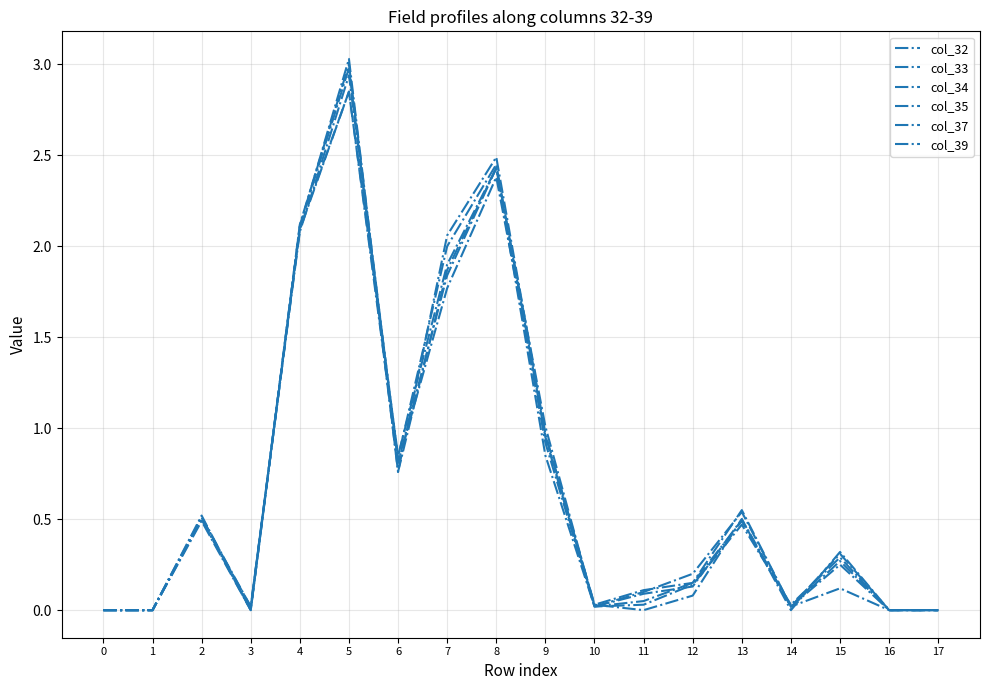

Does the chart display data point markers on the line(s)?

No